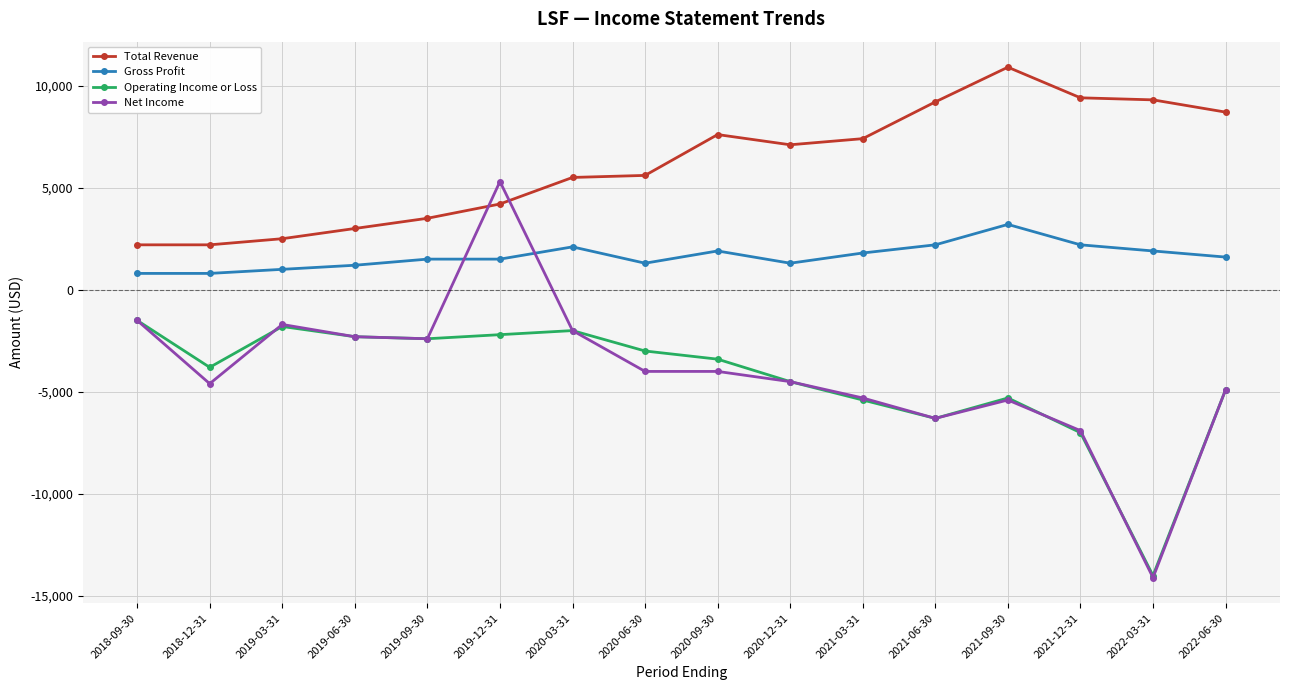

At which label does Operating Income or Loss first exceed -3400?

2018-09-30